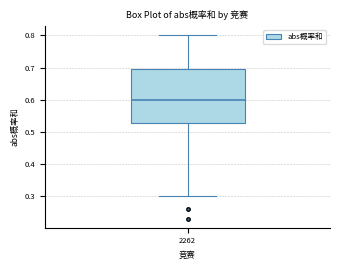

Transcribe this box plot: give where the median line is, the range the box spans, and where the two whiskers end, as read against the y-axis. The values are not printed on the chart, so give them approximately, as read against the axis.

median 0.60, box 0.53 to 0.70, whiskers 0.30 to 0.80